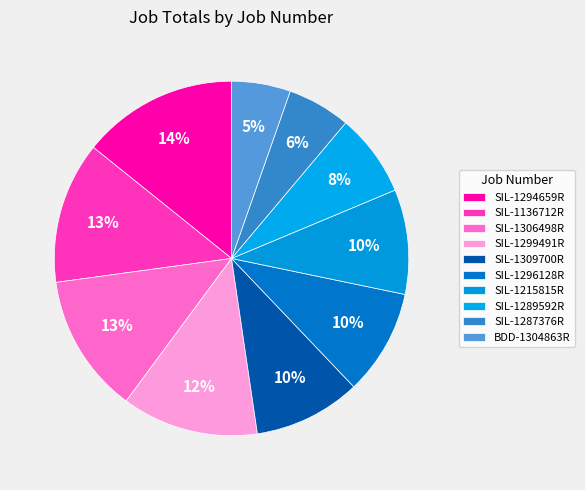

Which slice is the smallest?

BDD-1304863R